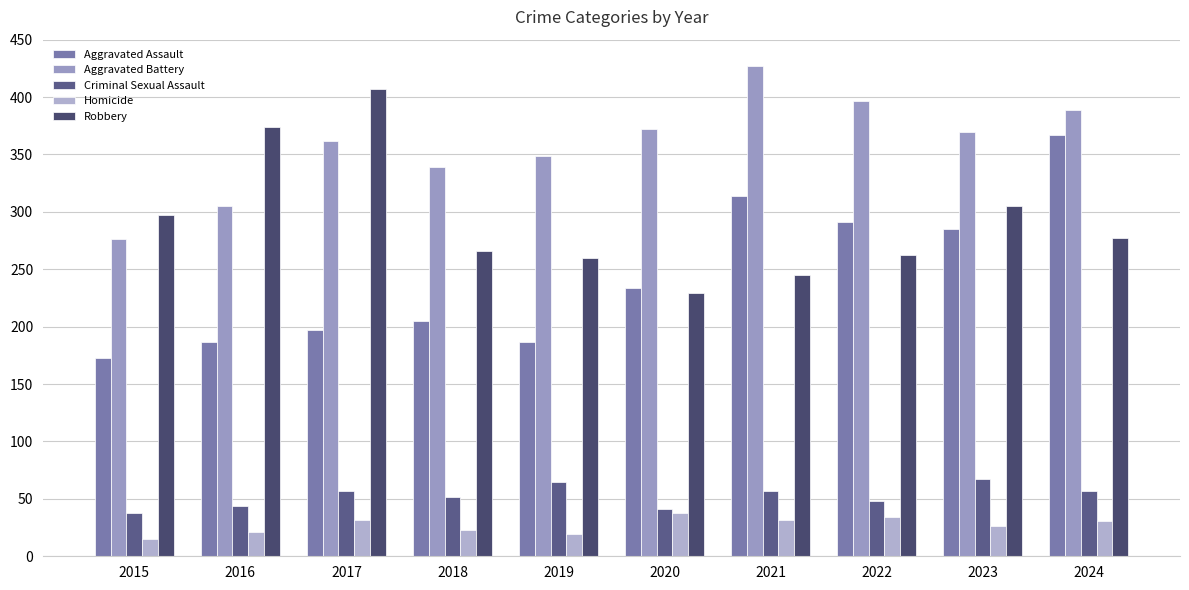

What is the sum of all Homicide values?

271